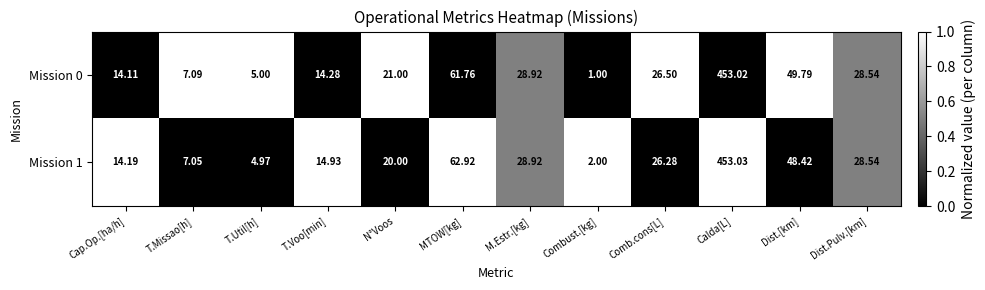

Where does the Mission 0 series first go above 26?

MTOW[kg]